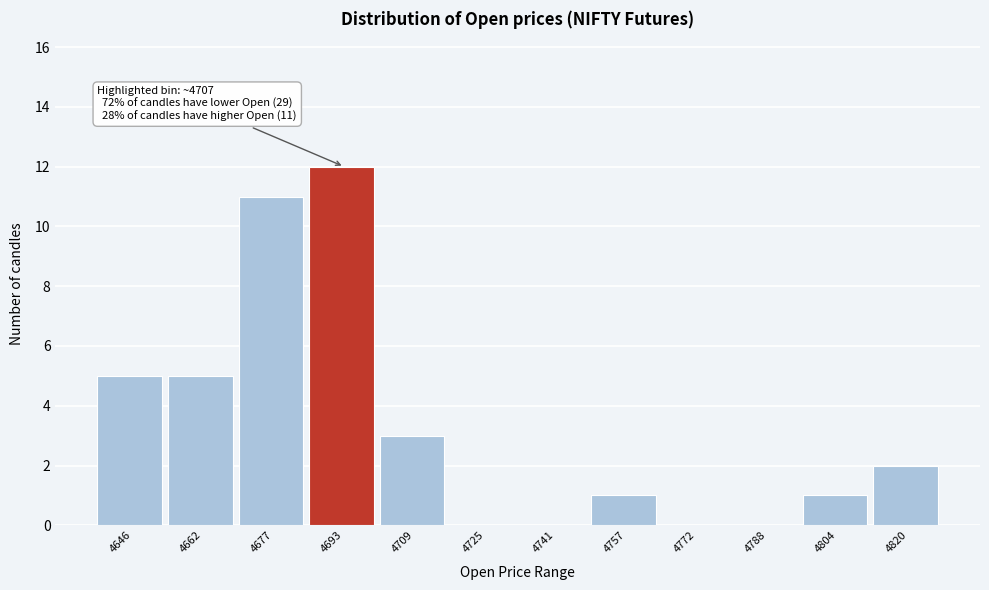

Reading left to right, extract all data points from this chart.

4646=5	4662=5	4677=11	4693=12	4709=3	4725=0	4741=0	4757=1	4772=0	4788=0	4804=1	4820=2